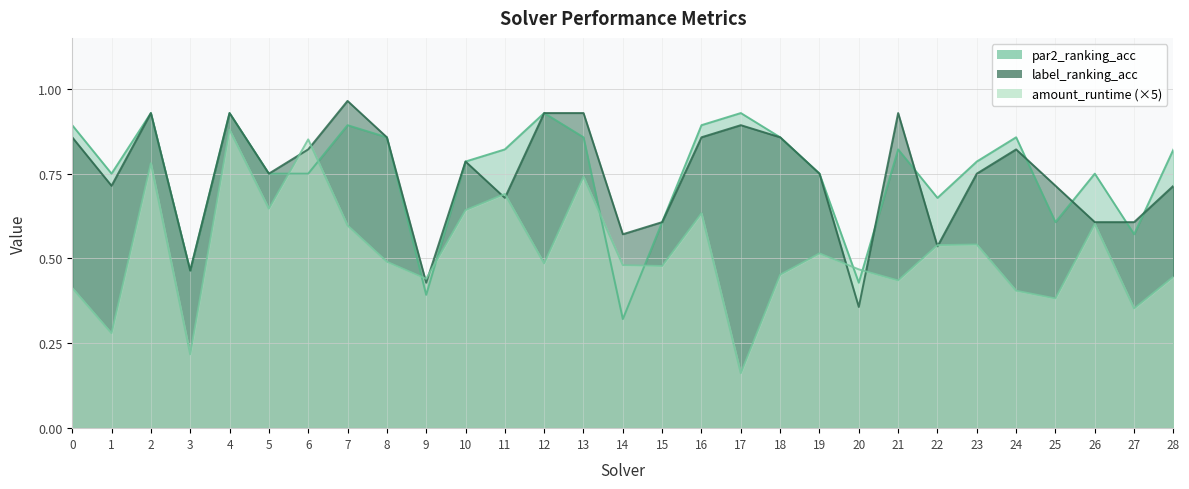

At which category is the sum across all series the highest?

4